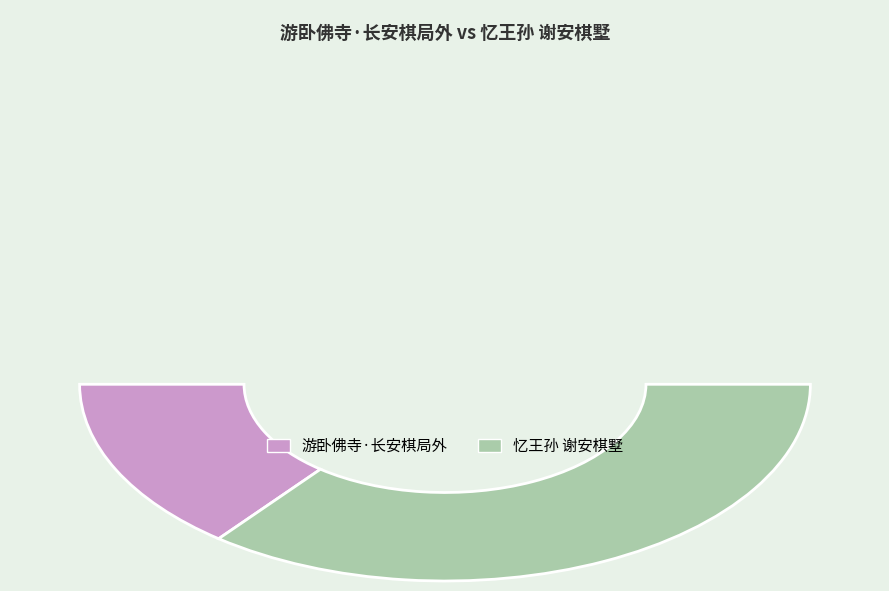

Rank the categories by value from highest to lowest.

忆王孙 谢安棋墅, 游卧佛寺·长安棋局外